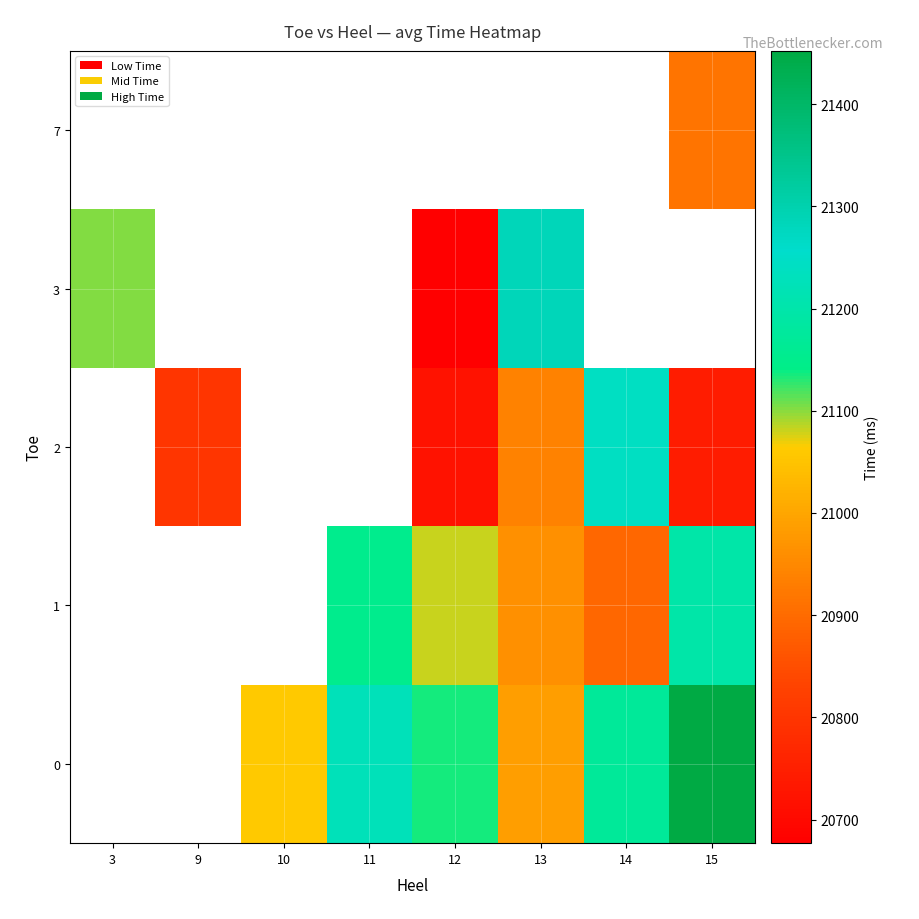

How many positive values does the 7 series have?

1